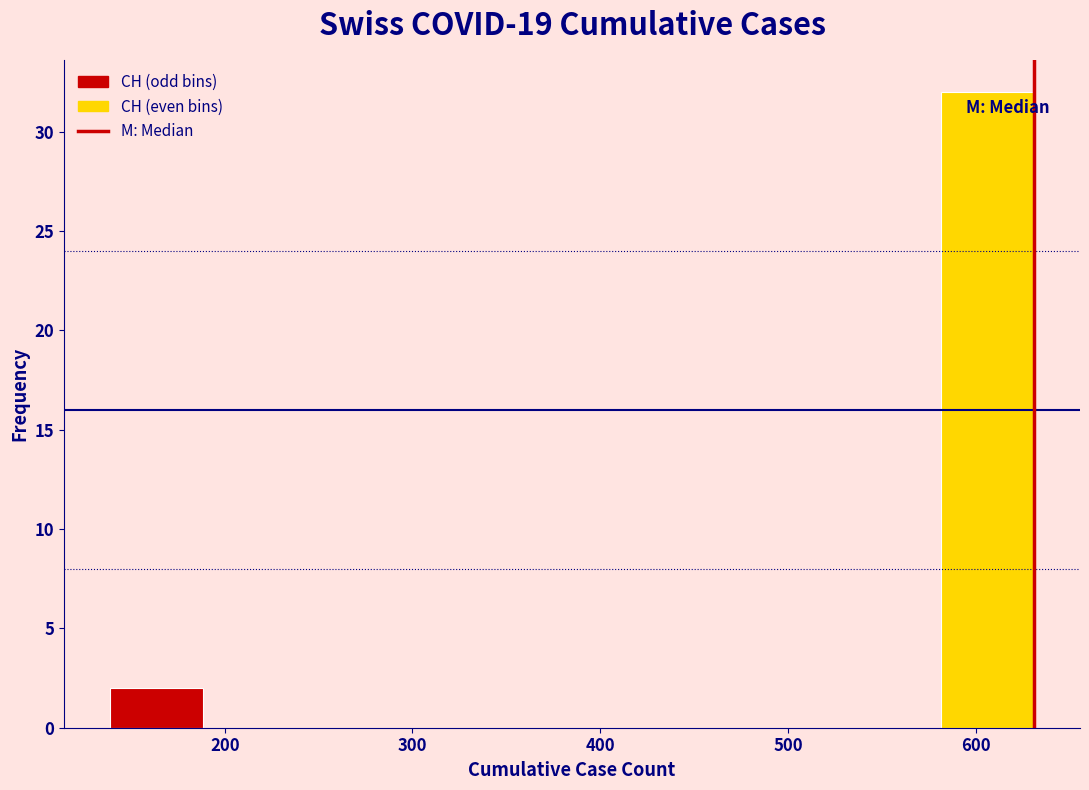

Which range on the x-axis has the tallest bar?

580 to 630